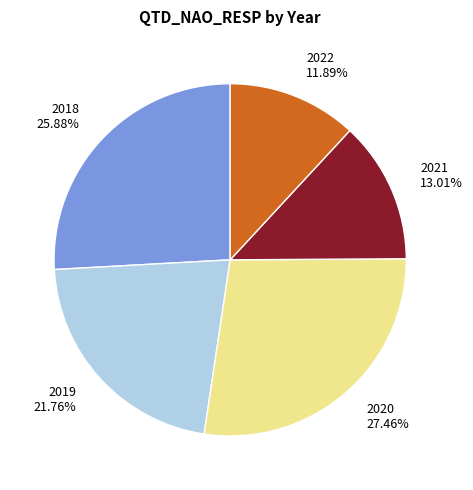

Is there a majority slice in this chart?

No